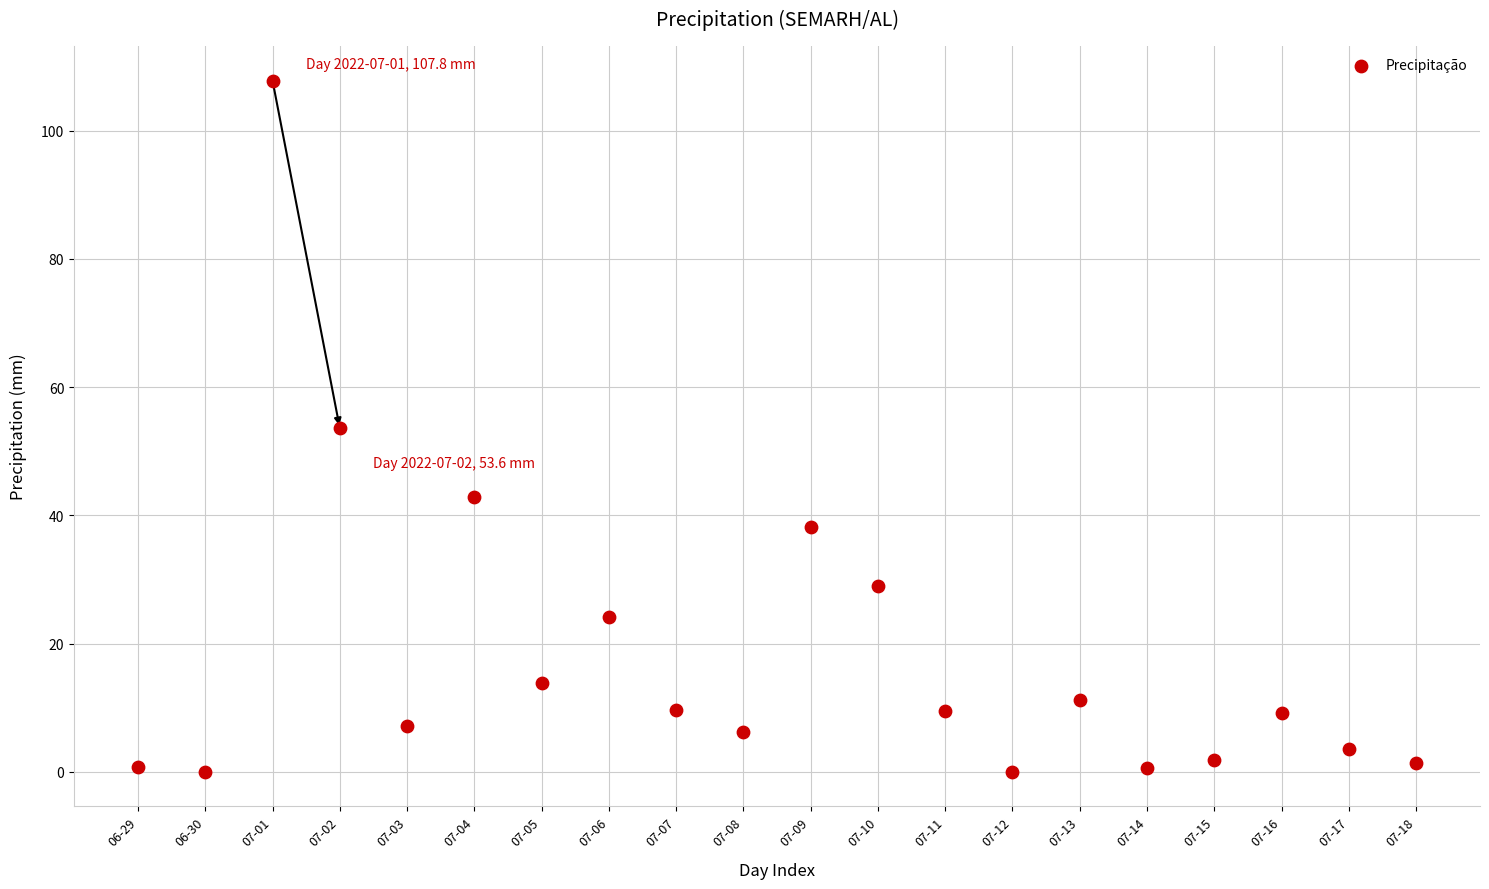

What is the range of Y values (max minus min)?

107.8